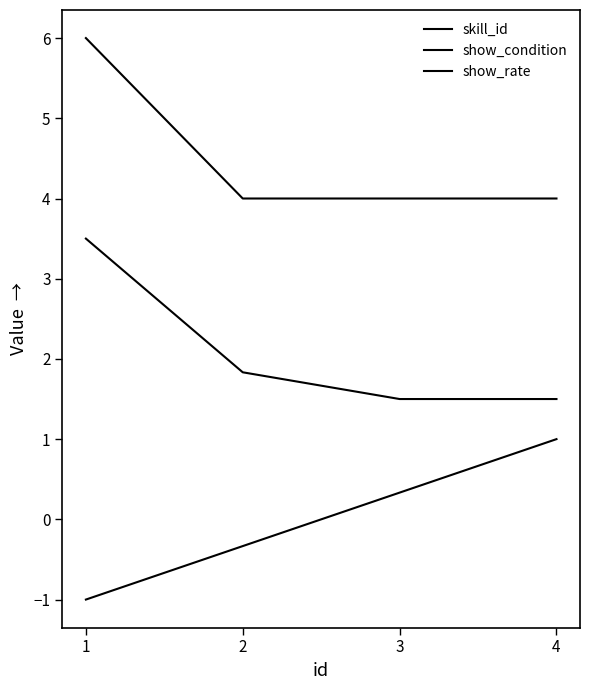

Reading left to right, what are all the values shown in this chart?

skill_id: -1.0	-0.3	0.3	1.0
show_condition: 3.5	1.8	1.5	1.5
show_rate: 6.0	4.0	4.0	4.0